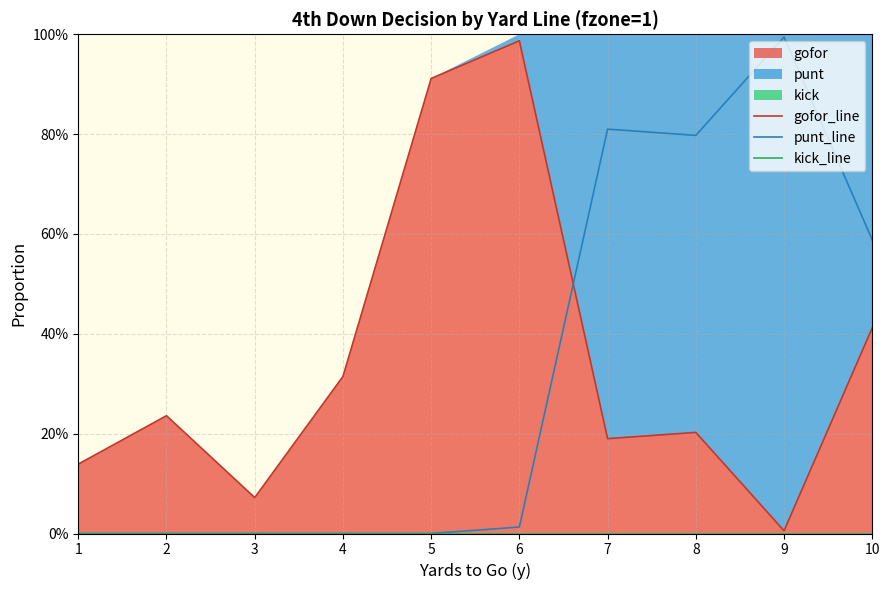

At which category is the sum across all series the highest?

6